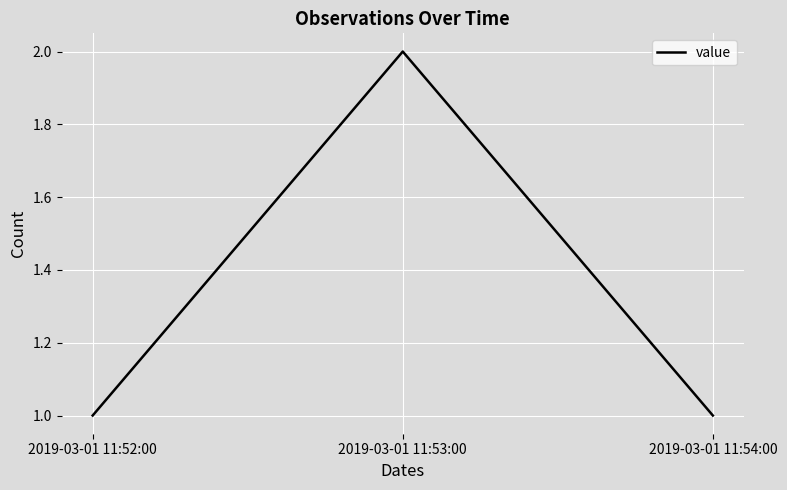

Which label corresponds to the largest value in the chart?

2019-03-01 11:53:00